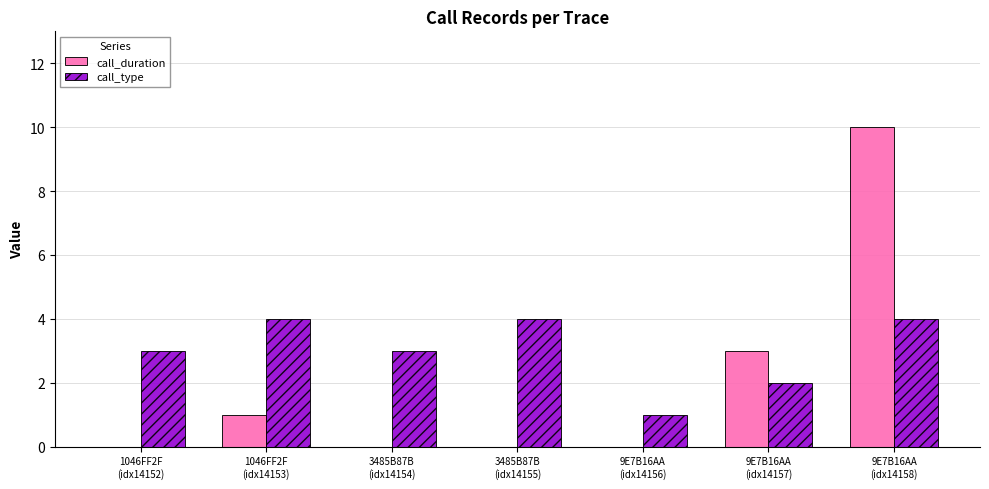

What is the highest value of the call_type series?

4